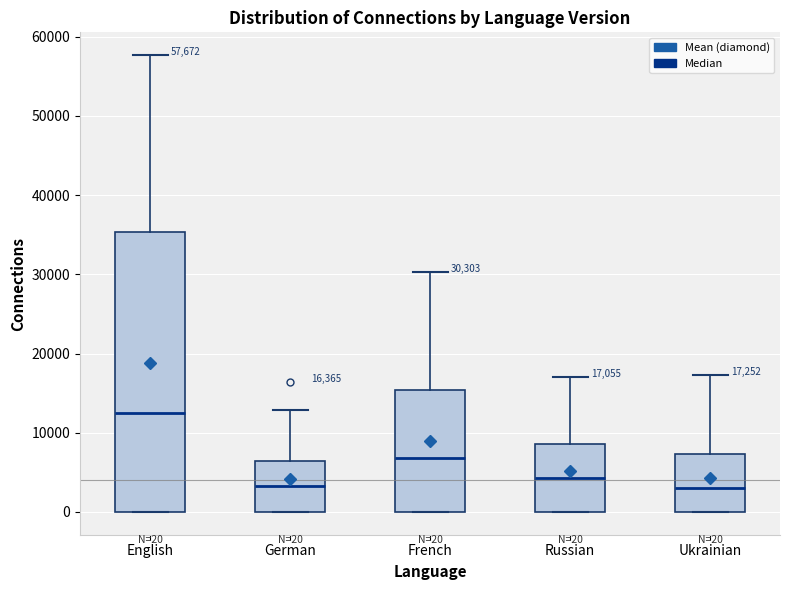

Comparing the boxes themselves (not the whiskers), which one is the tallest?

English